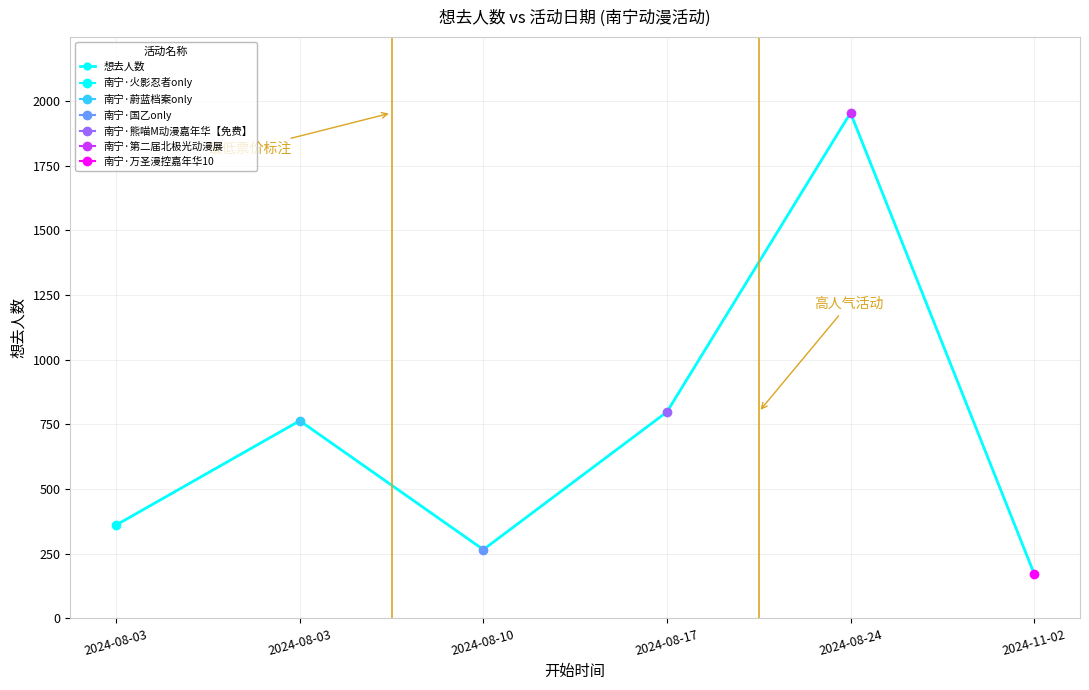

Reading left to right, extract all data points from this chart.

361	764	266	798	1954	173